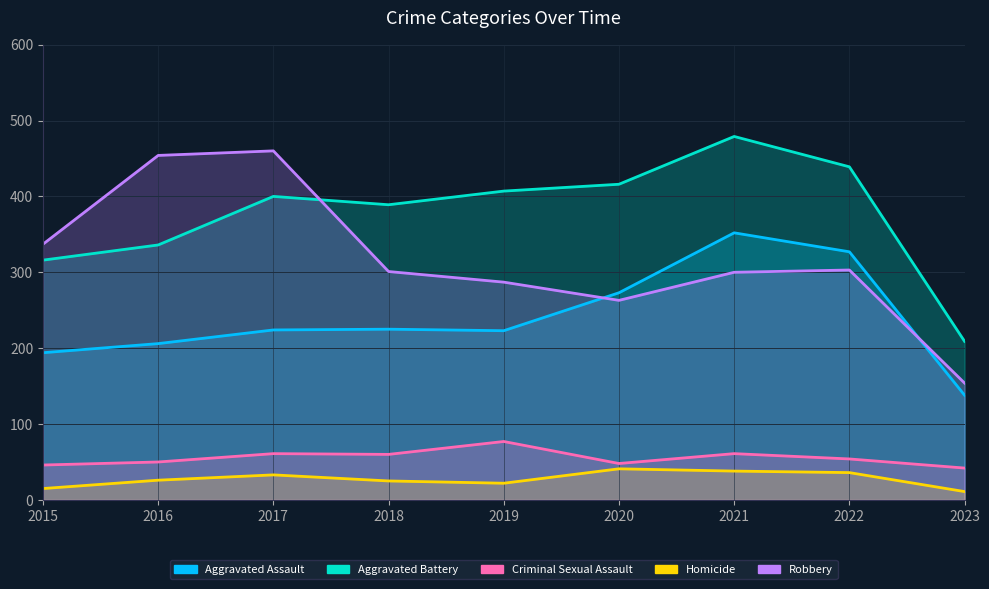

Which has a higher value, 2023 or 2019?

2019